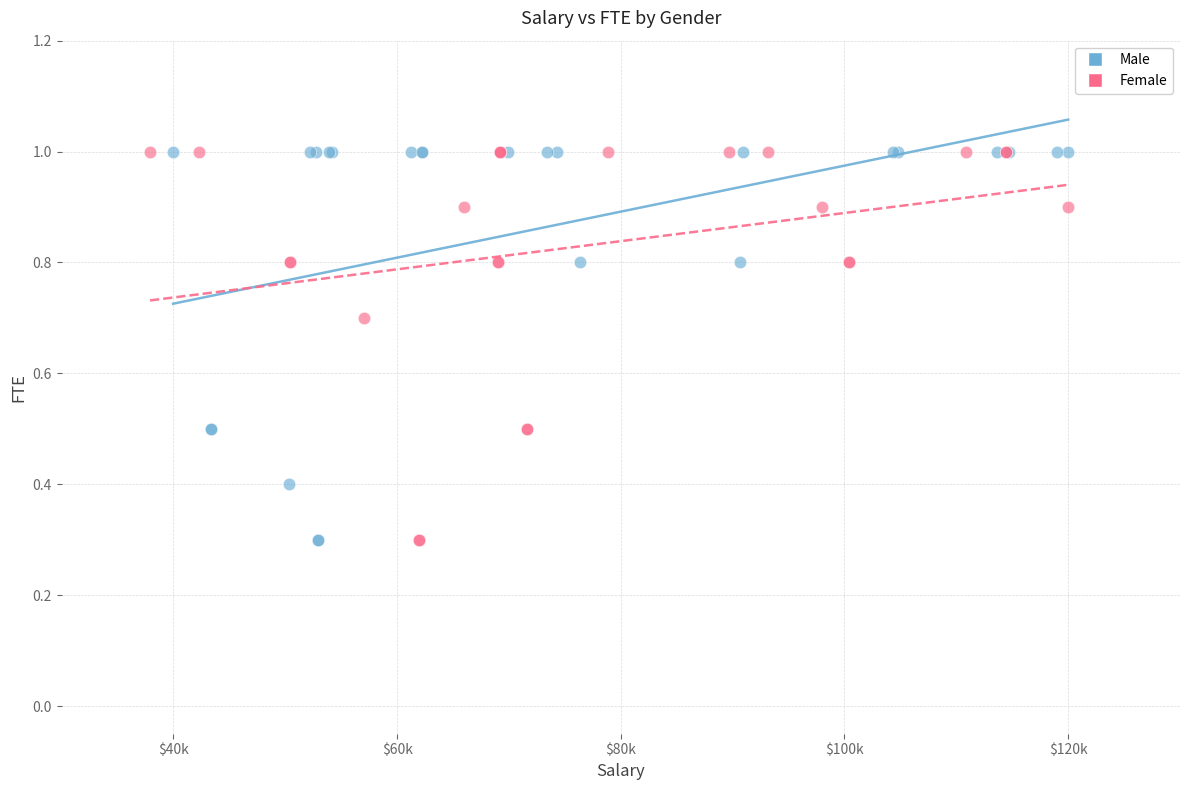

What are all the series names shown in the legend?

Male, Female